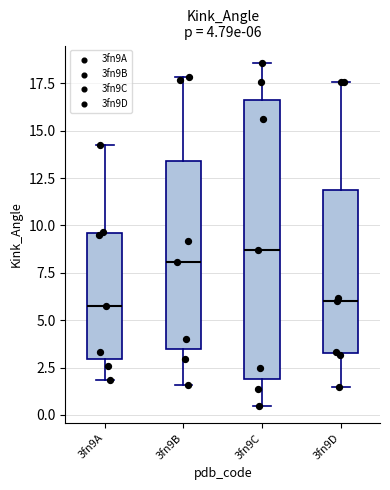

Which box is the tallest, from its lower edge to its upper edge?

3fn9C